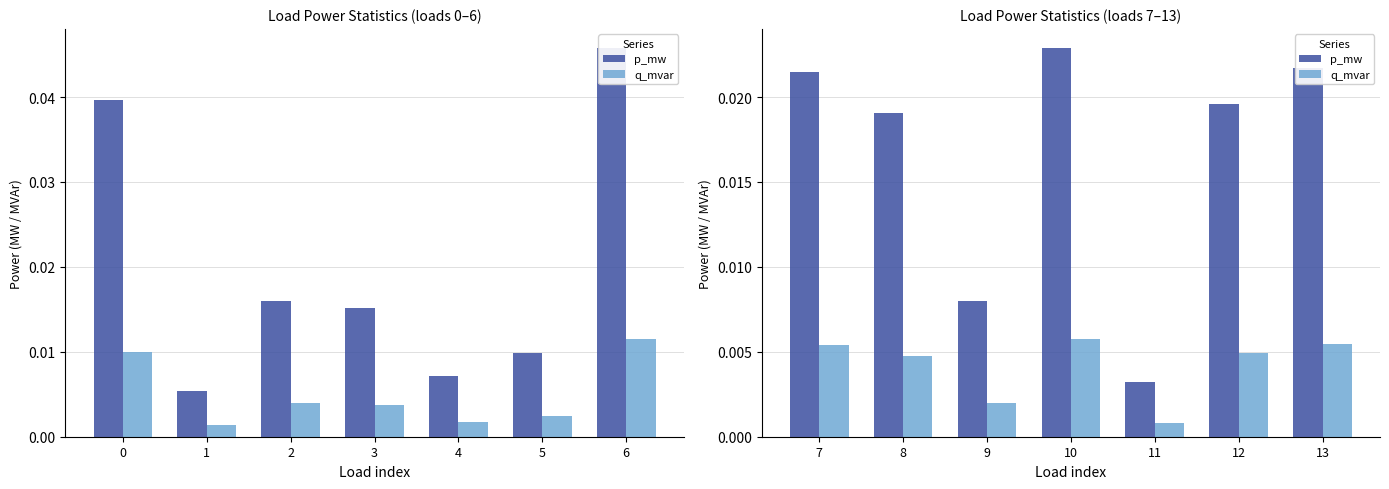

Is the value of p_mw at 9 greater than the value of q_mvar at 10?

Yes